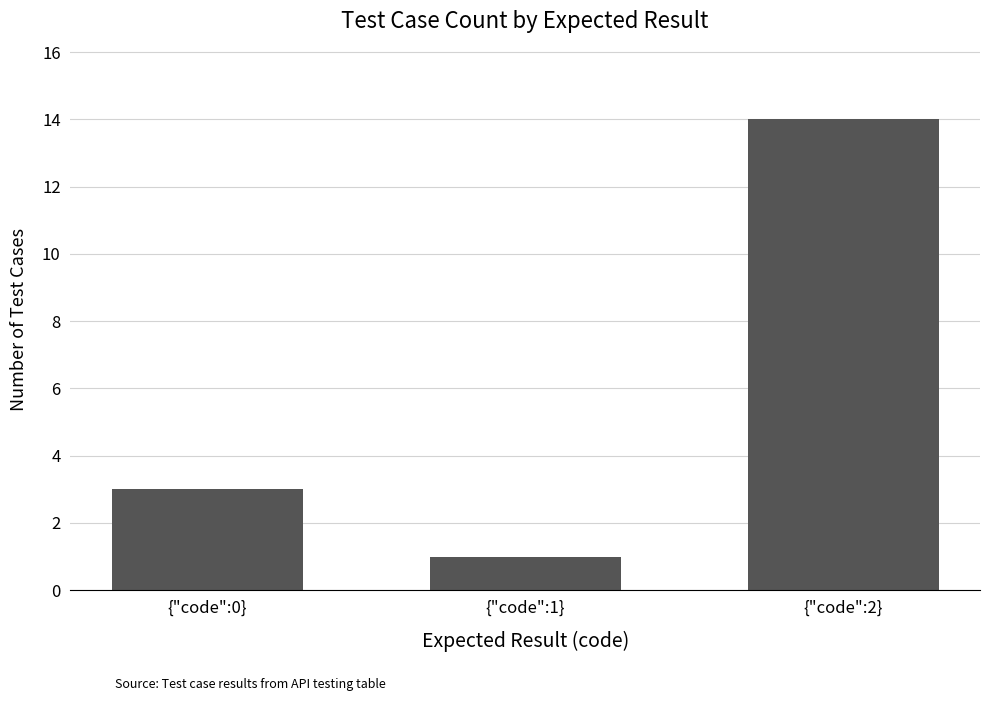

True or false: the data shows 1 at {"code":1}.

True